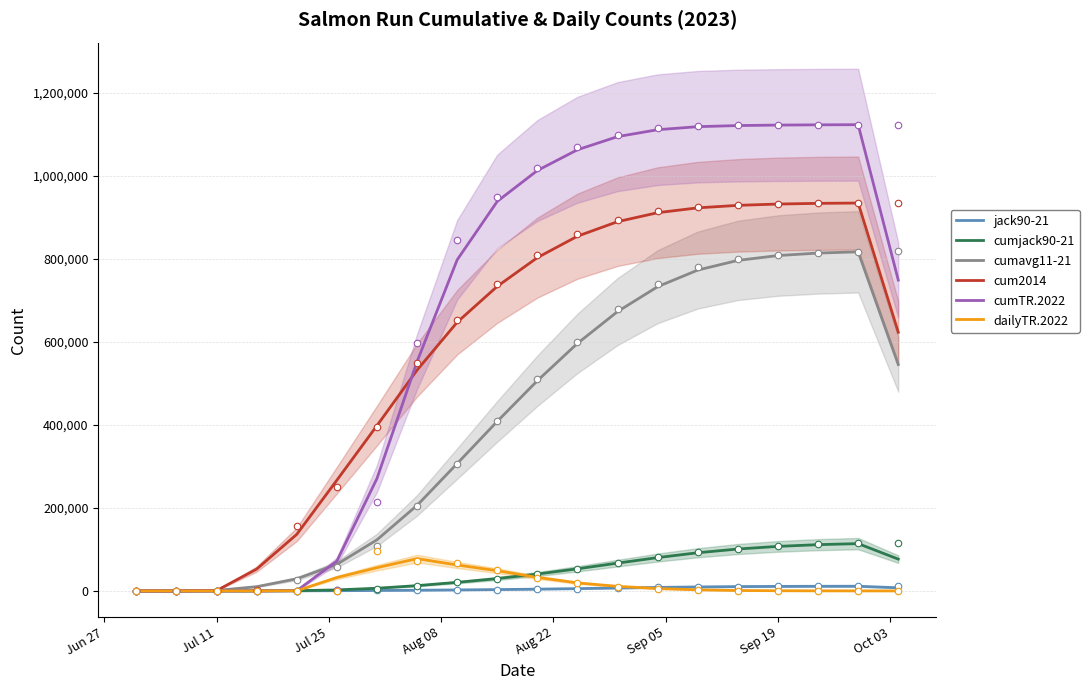

What are all the series names shown in the legend?

jack90-21, cumjack90-21, cumavg11-21, cum2014, cumTR.2022, dailyTR.2022